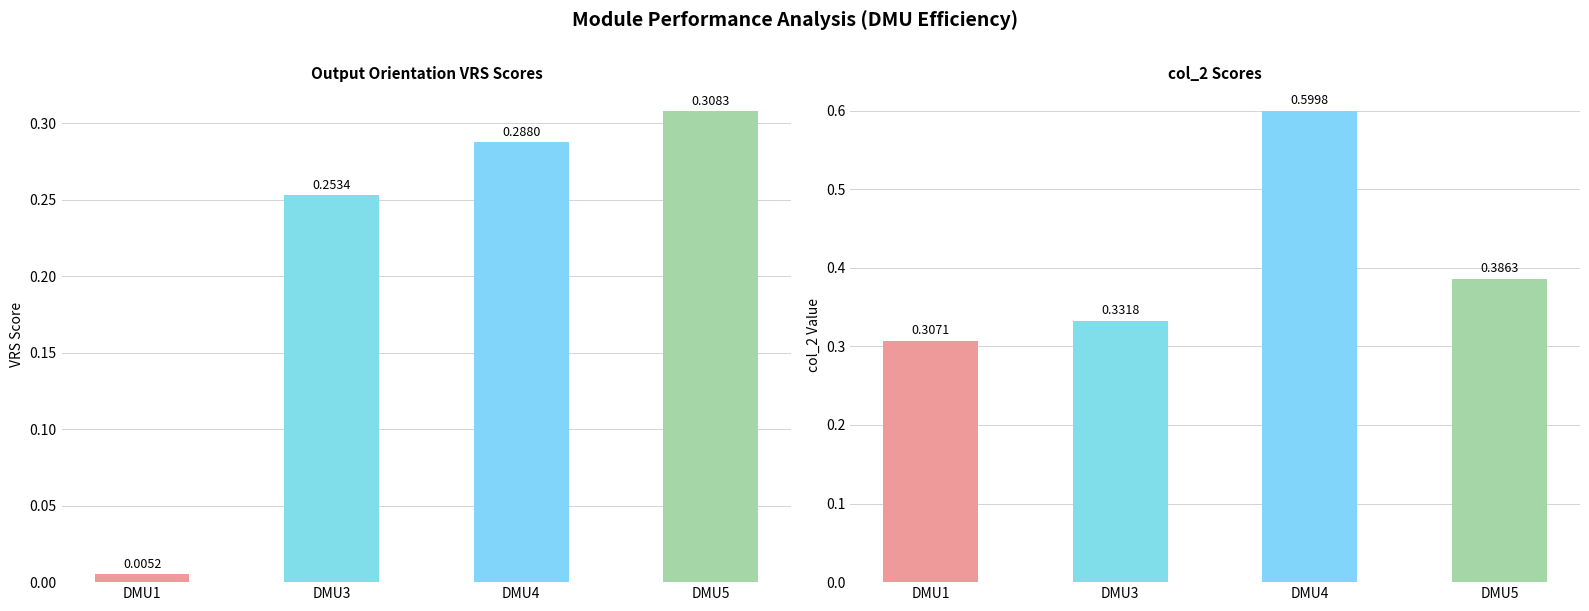

The col_2 series shows 0.5 at DMU3. True or false?

False